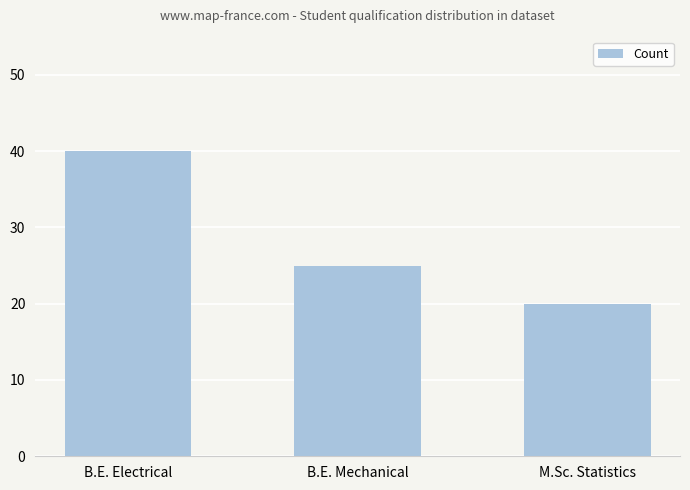

The chart shows a value of 33 at B.E. Mechanical. True or false?

False